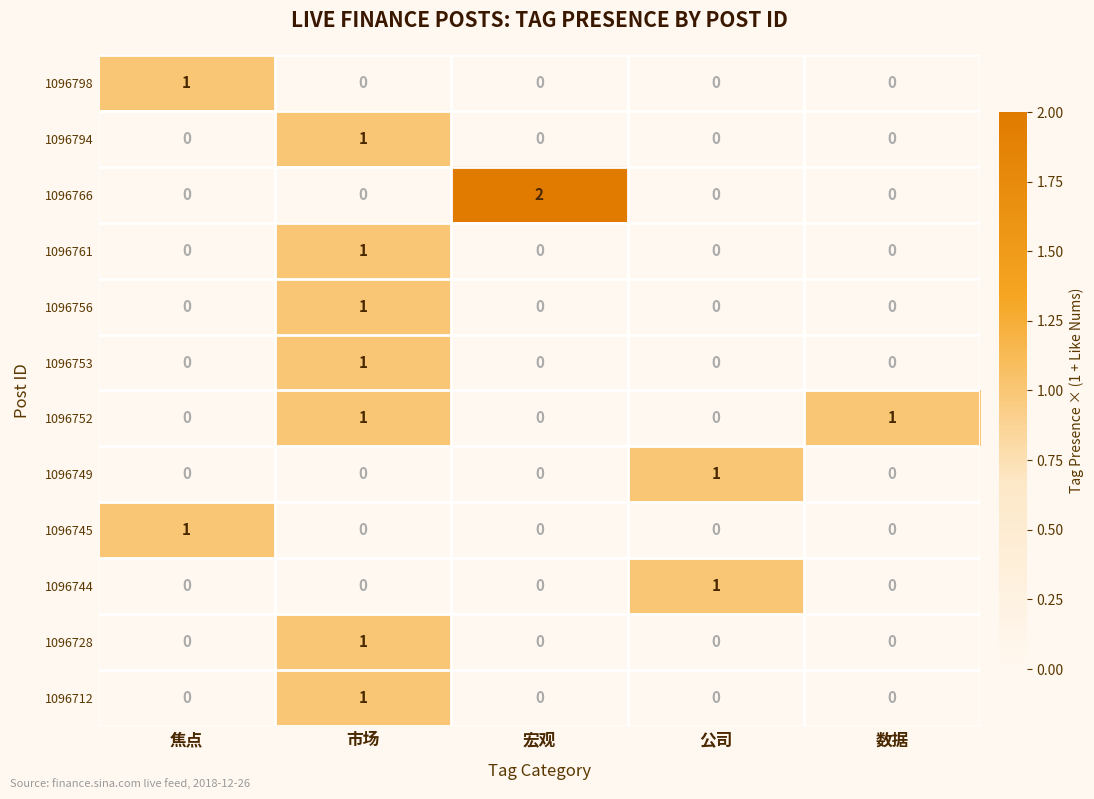

How many categories are shown in the chart?

5